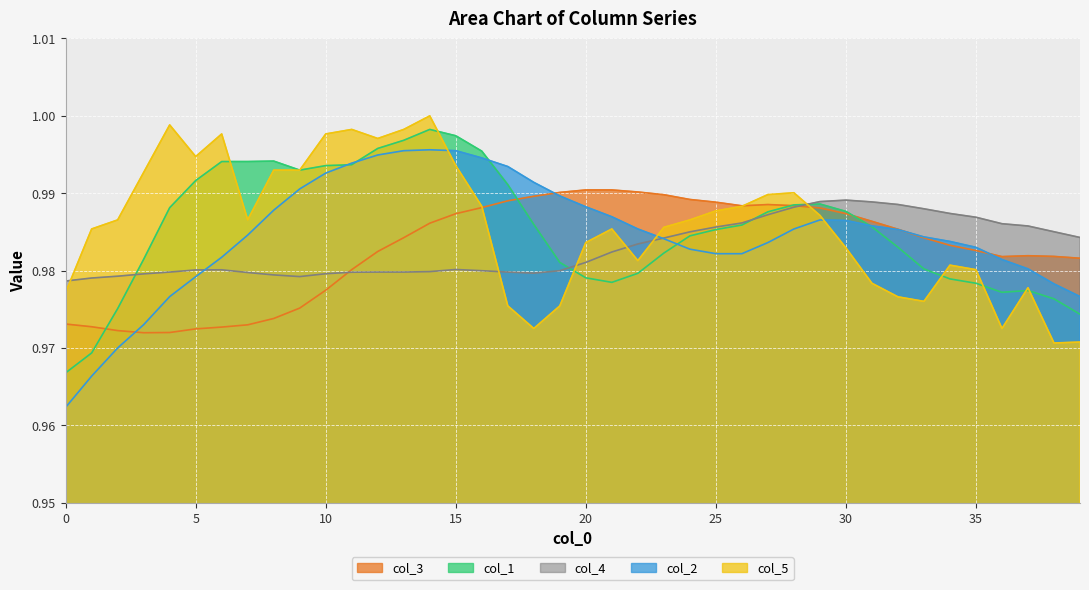

At how many categories does at least one series exceed 0?

40